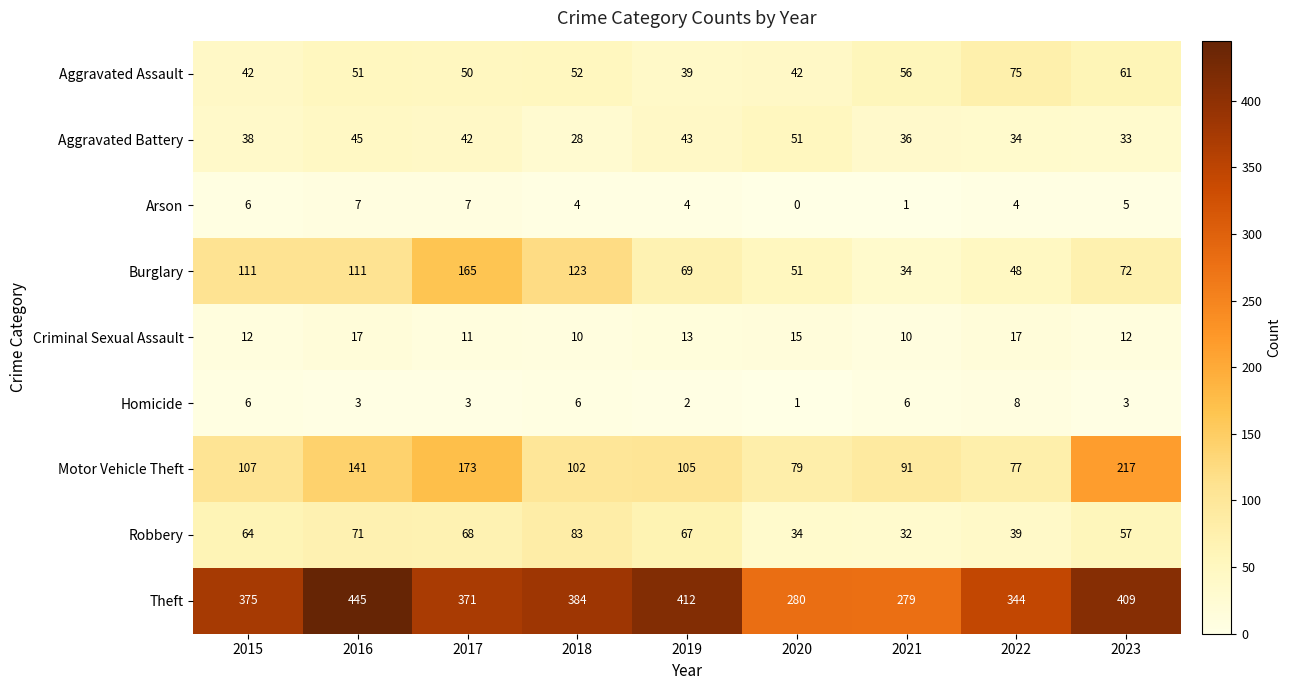

What is the maximum value shown in the chart?

445